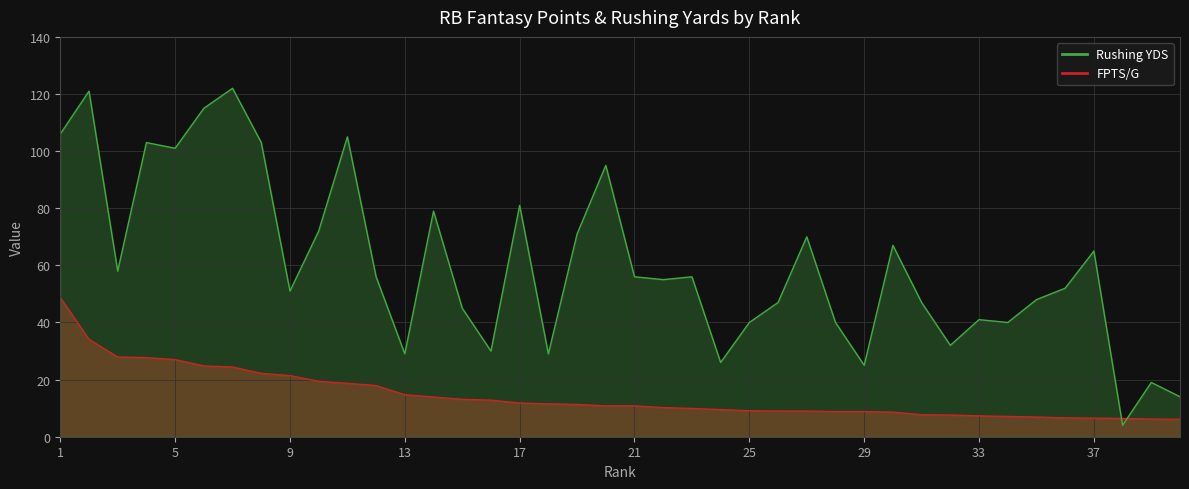

What is the change in value from 1 to 23?

-38.8